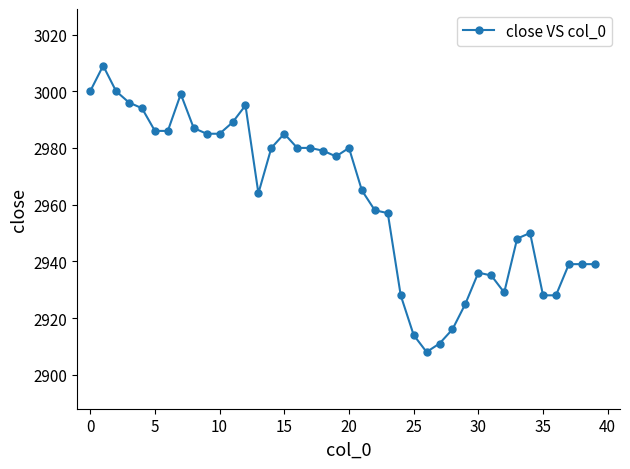

What is the difference between the maximum and minimum values?

101